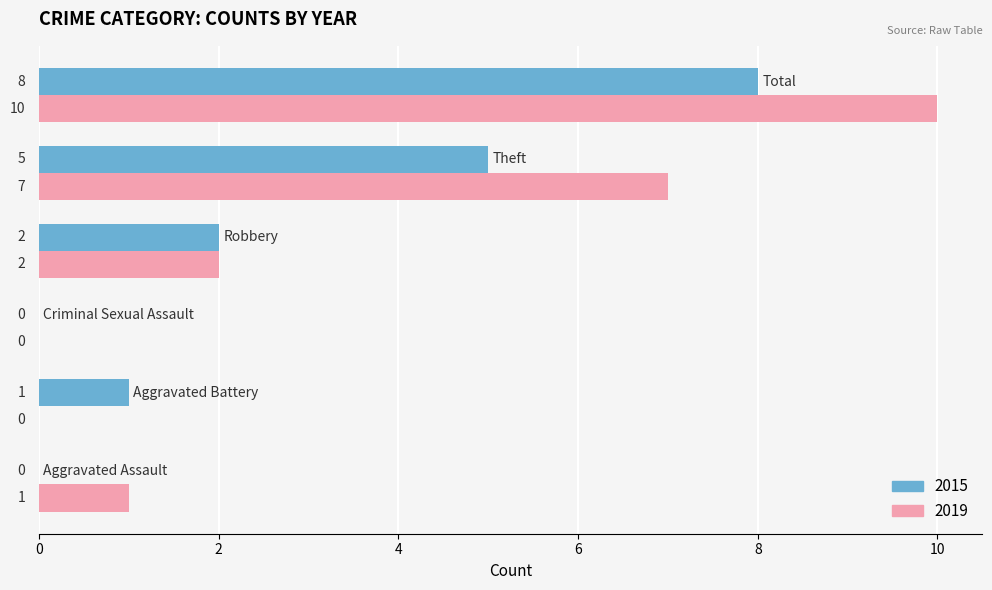

What is the sum of all 2019 values?

20